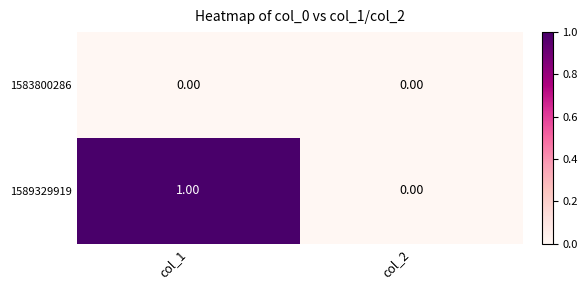

Which series has the largest range (max minus min)?

1589329919